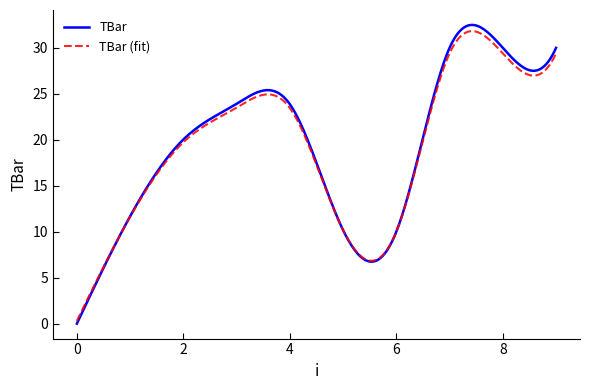

Which series has the largest range (max minus min)?

TBar